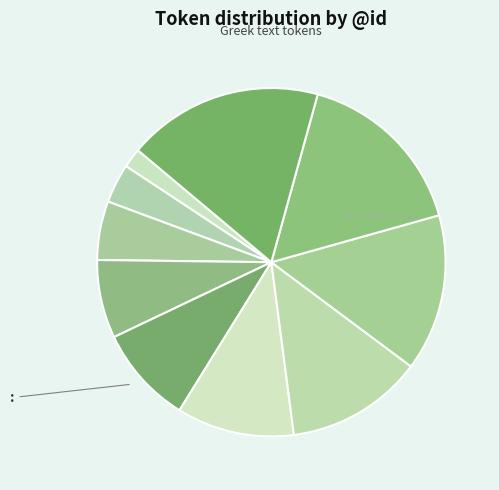

To the nearest percent, what is the difference between the largest and smallest slice percentages?

16%